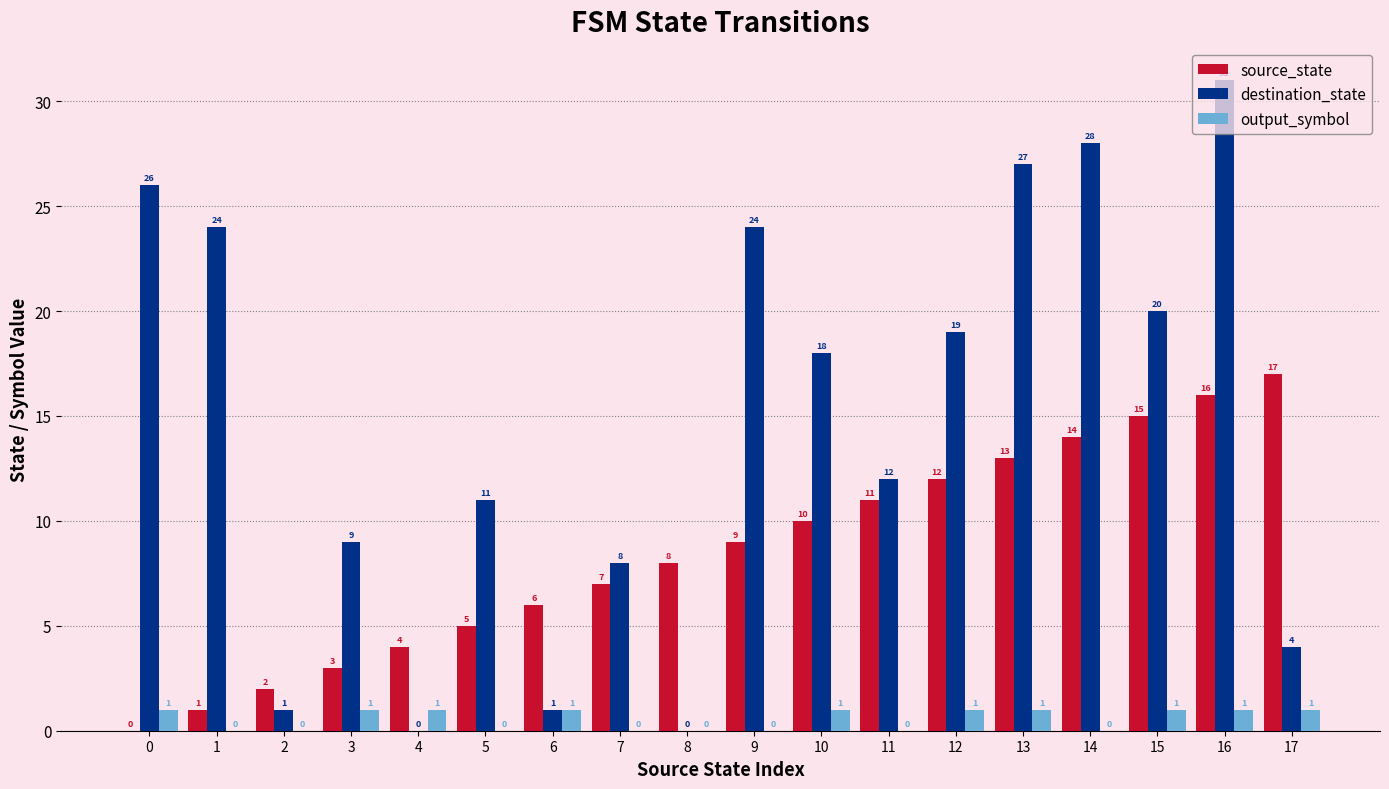

Is the value of destination_state at 6 greater than the value of output_symbol at 8?

Yes